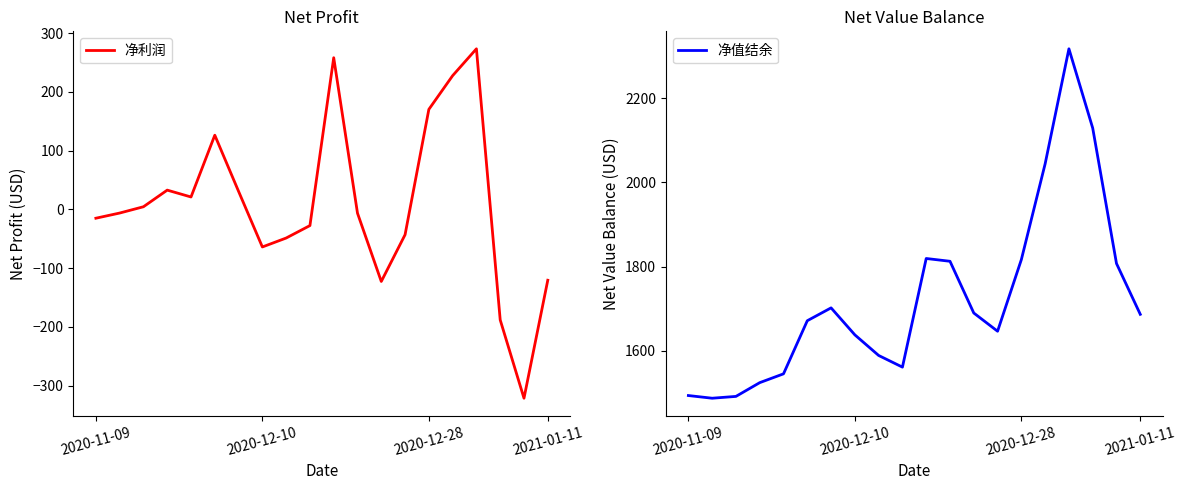

Where is the first local maximum for 净值结余?

6